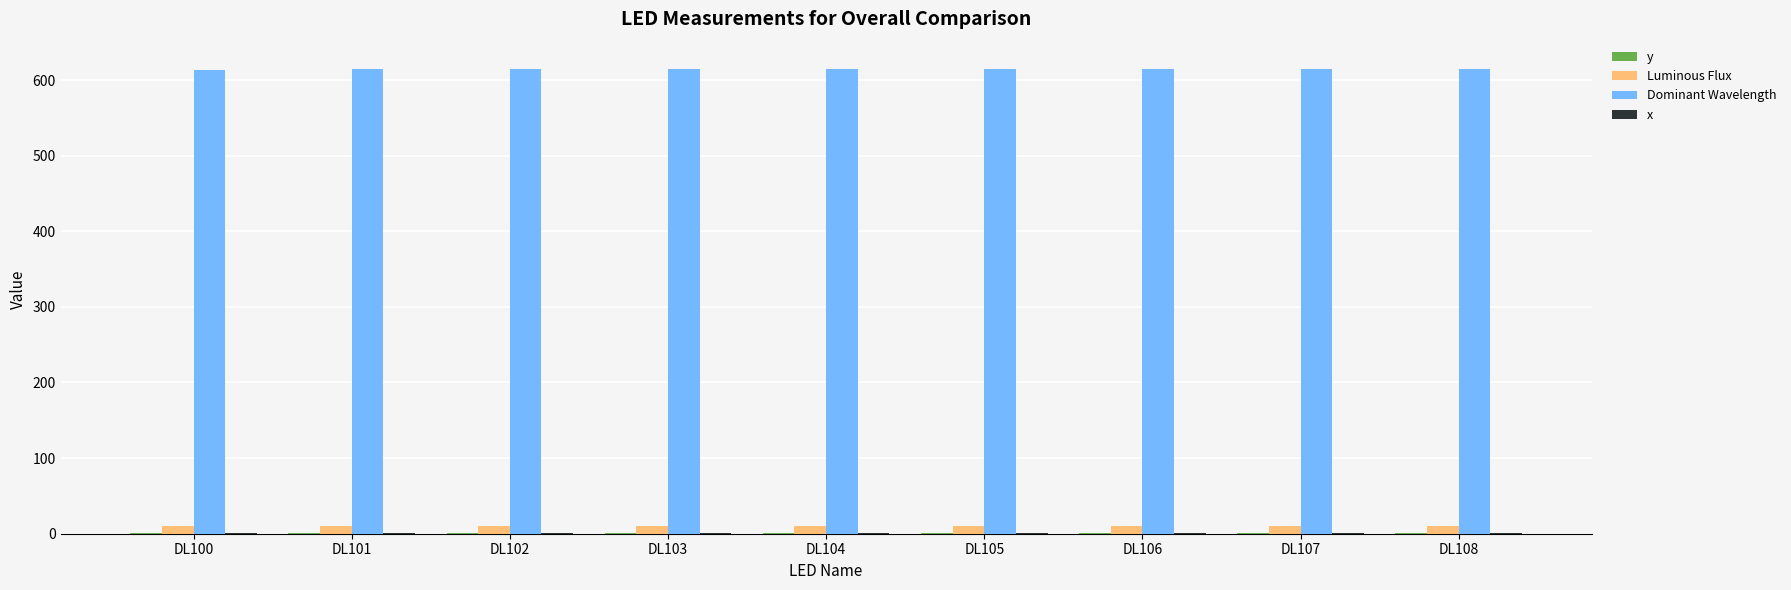

Which series has the largest total across all categories?

Dominant Wavelength